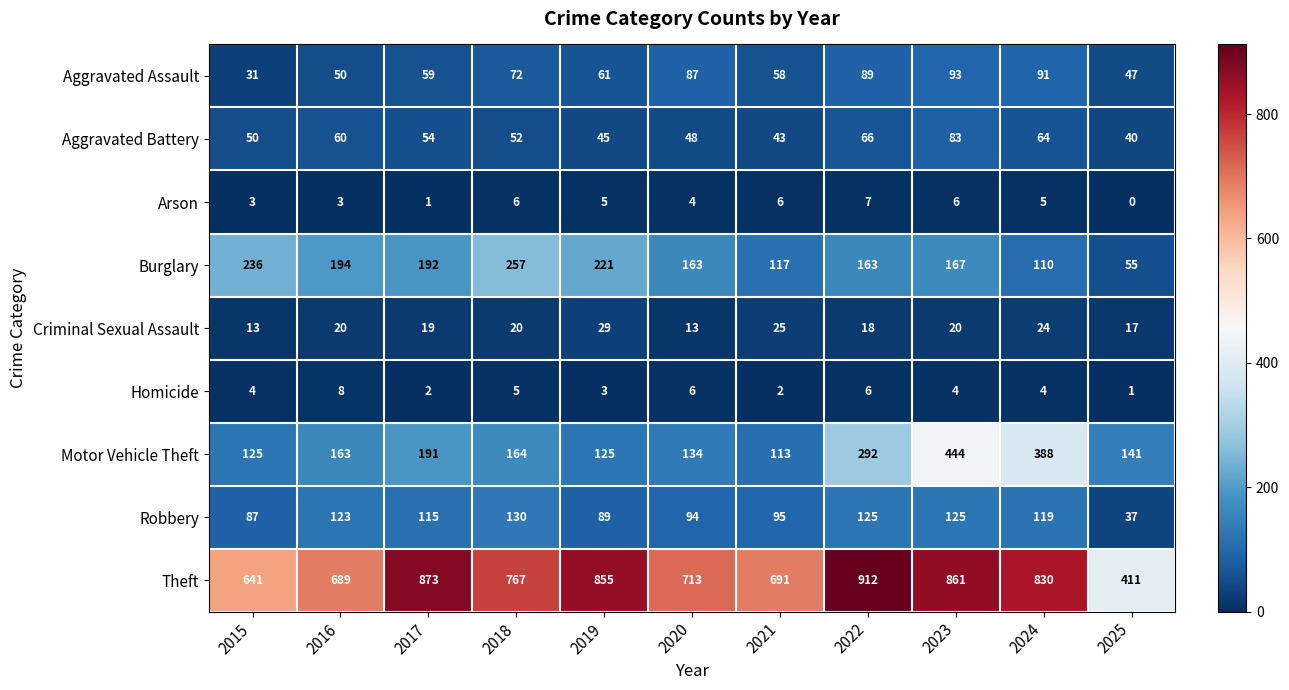

Count the number of categories in the chart.

11